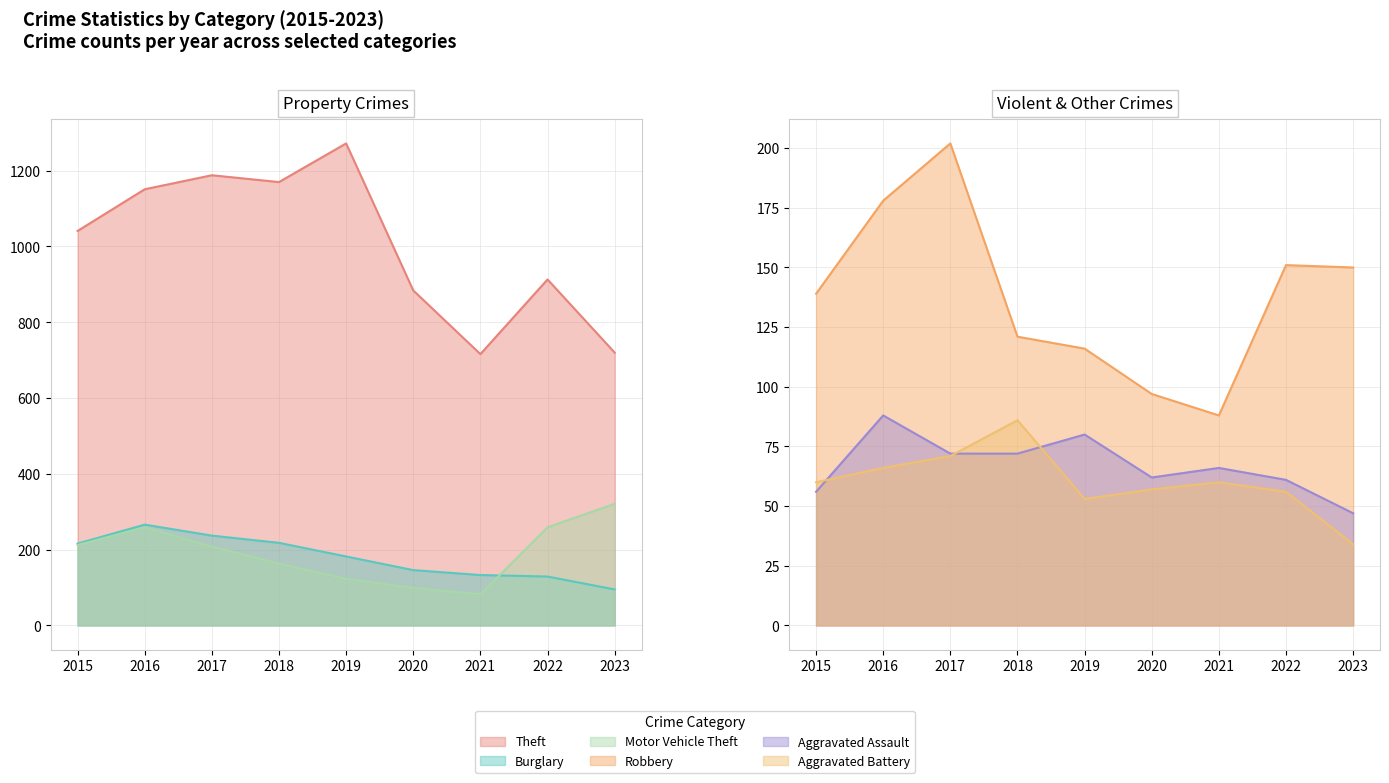

What is the difference between the Aggravated Battery values at 2019 and 2018?

33